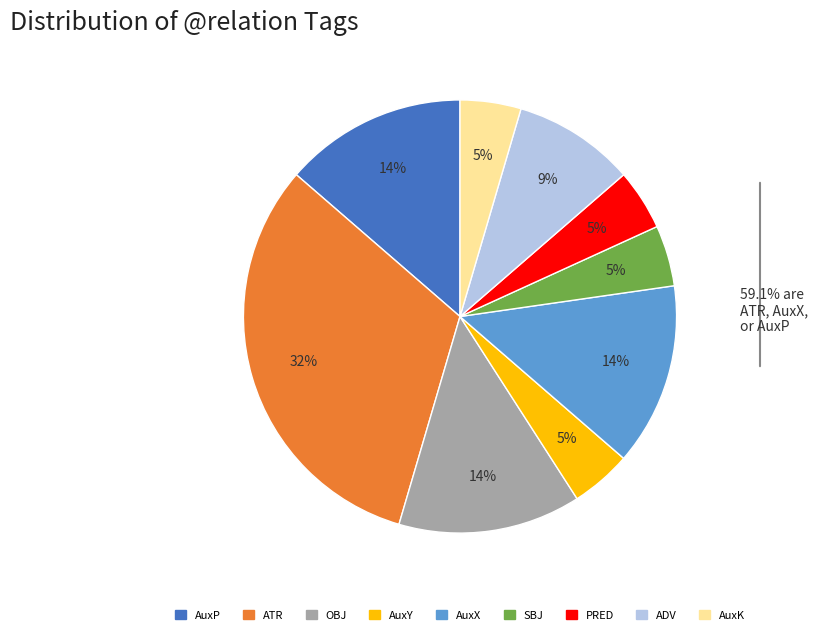

Does any single category account for the majority?

No